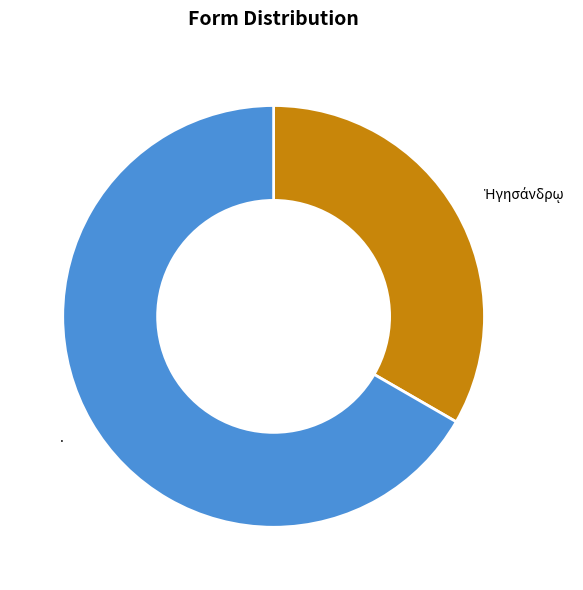

The . slice represents 67% of the pie. True or false?

True